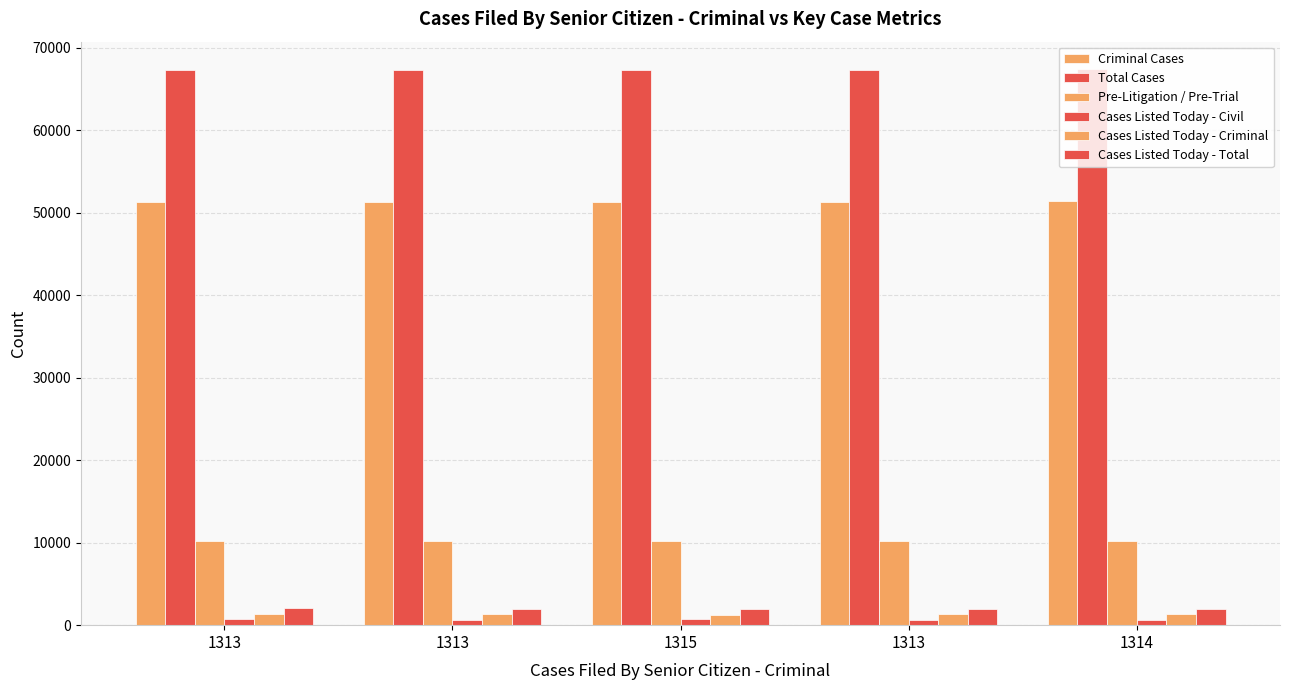

Reading left to right, list all the values displayed in this chart.

Criminal Cases: 51313	51326	51338	51336	51353
Total Cases: 67294	67309	67323	67317	67350
Pre-Litigation / Pre-Trial: 10219	10217	10226	10228	10239
Cases Listed Today - Civil: 693	631	695	653	634
Cases Listed Today - Criminal: 1382	1300	1281	1333	1309
Cases Listed Today - Total: 2075	1931	1976	1986	1943